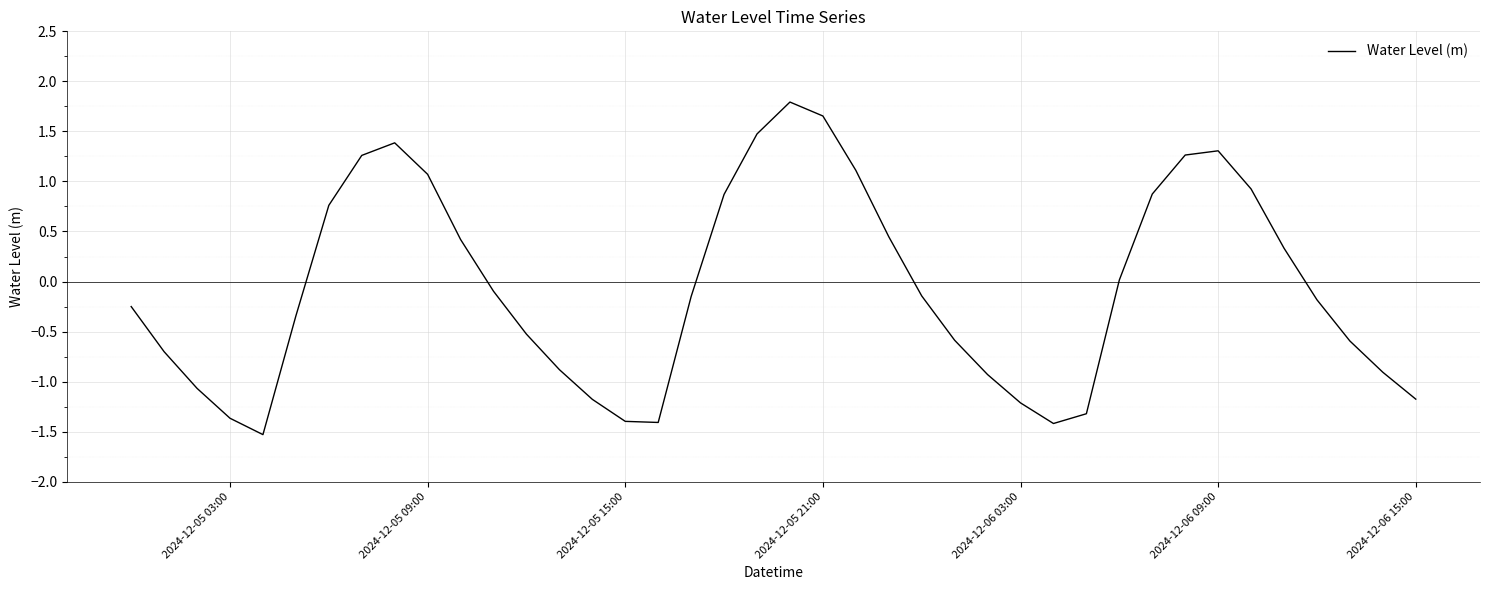

What is the smallest value displayed?

-1.5